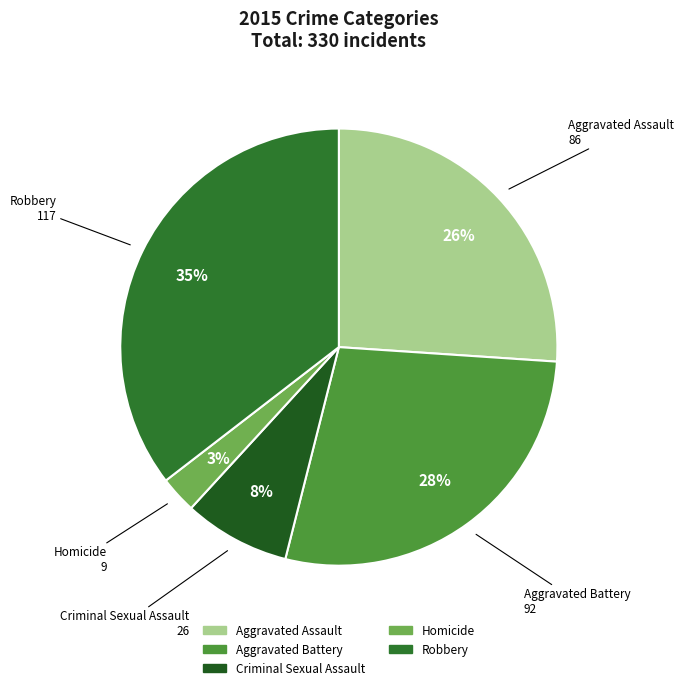

Which has a higher value, Criminal Sexual Assault or Homicide?

Criminal Sexual Assault